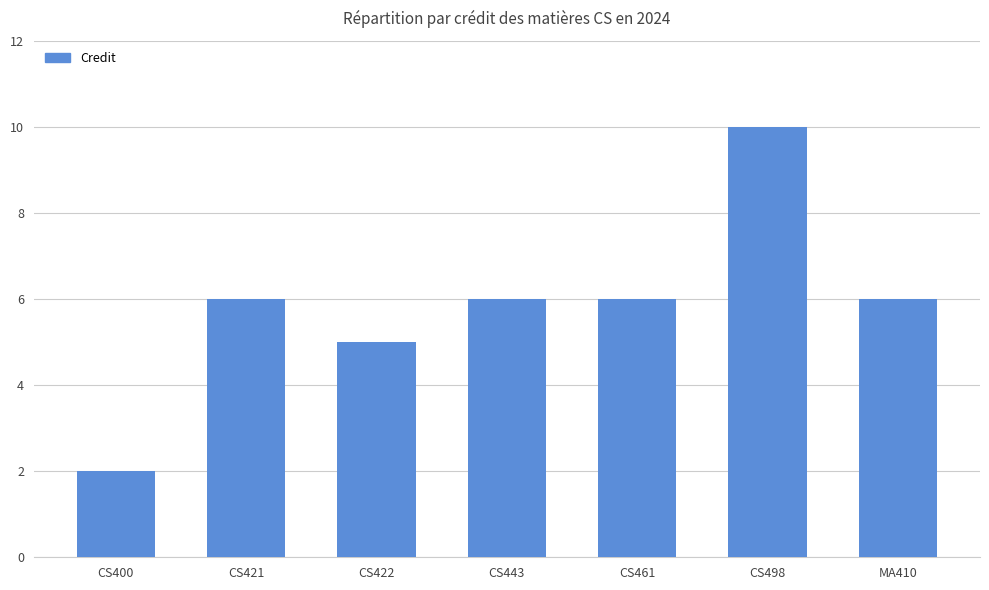

The value at CS400 is 1. True or false?

False